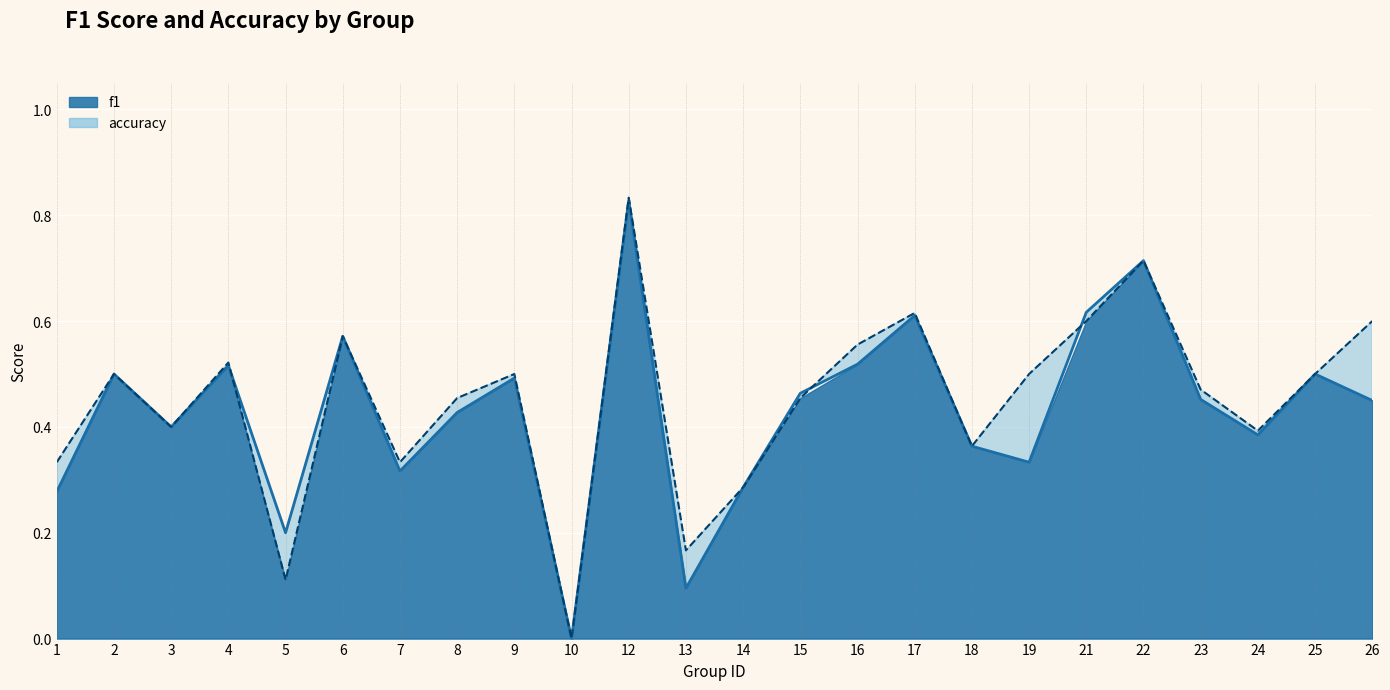

Which has a higher value, 21 or 23?

21